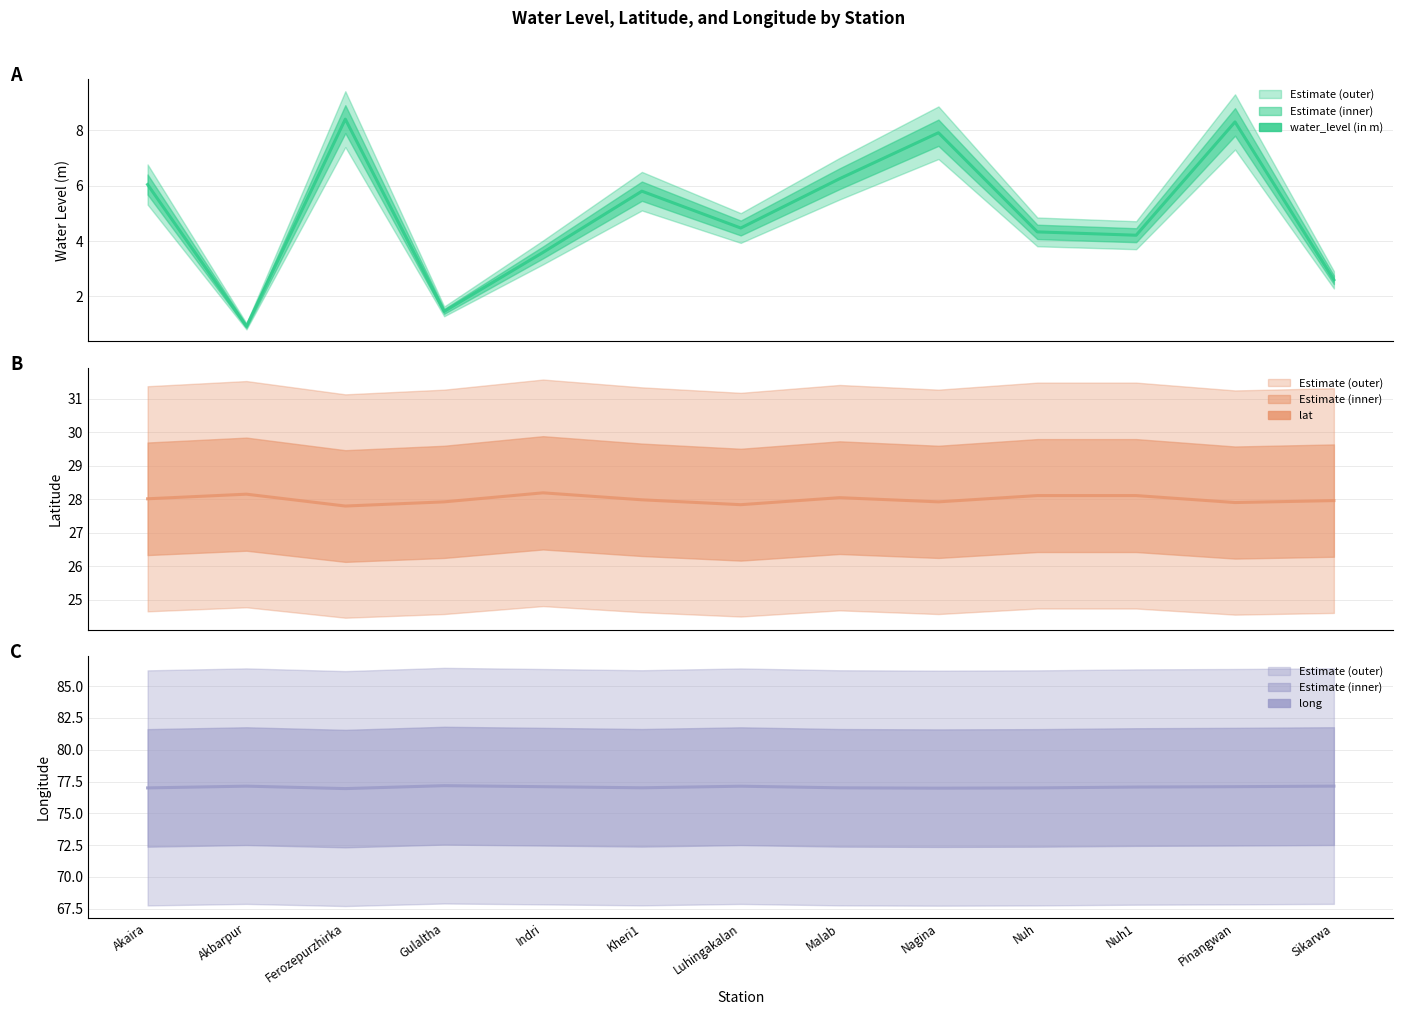

Does the chart display data point markers on the line(s)?

No